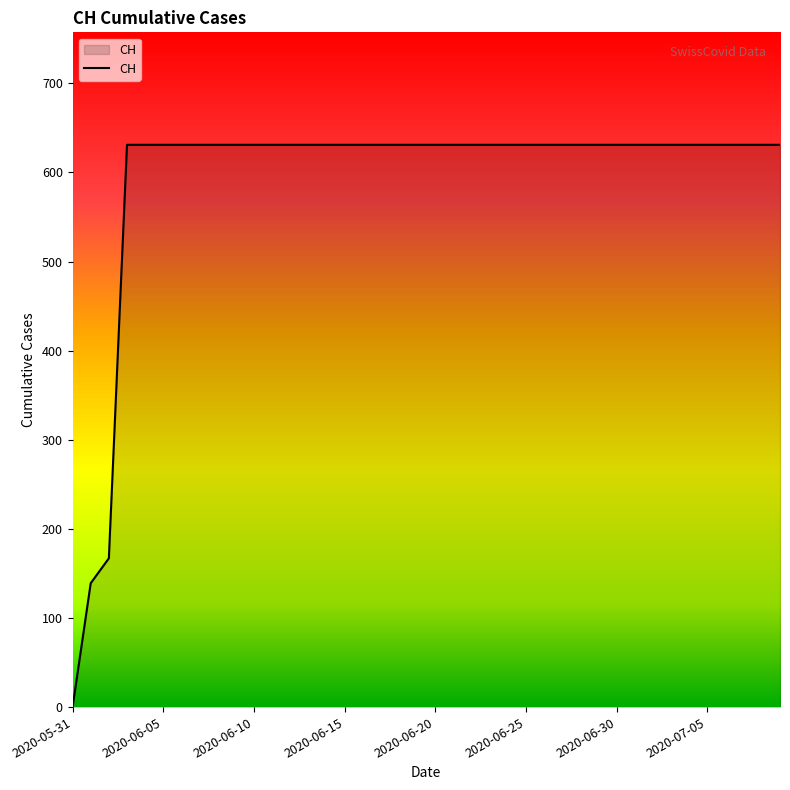

How many positive values are there?

39